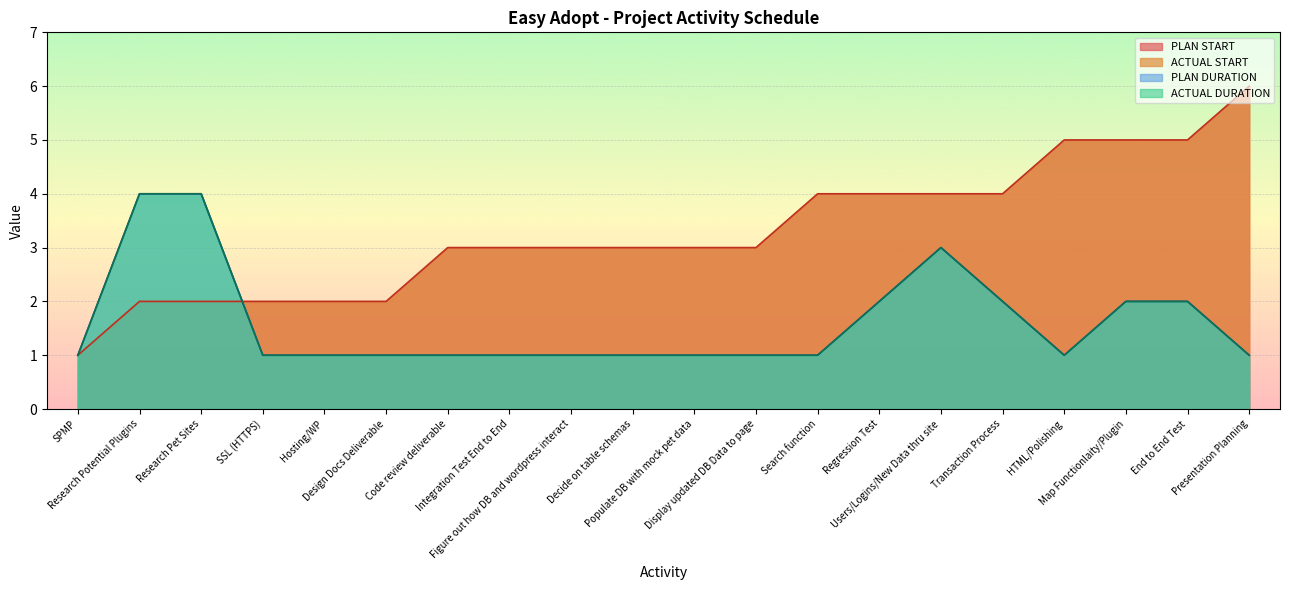

Does the chart display data point markers on the line(s)?

No